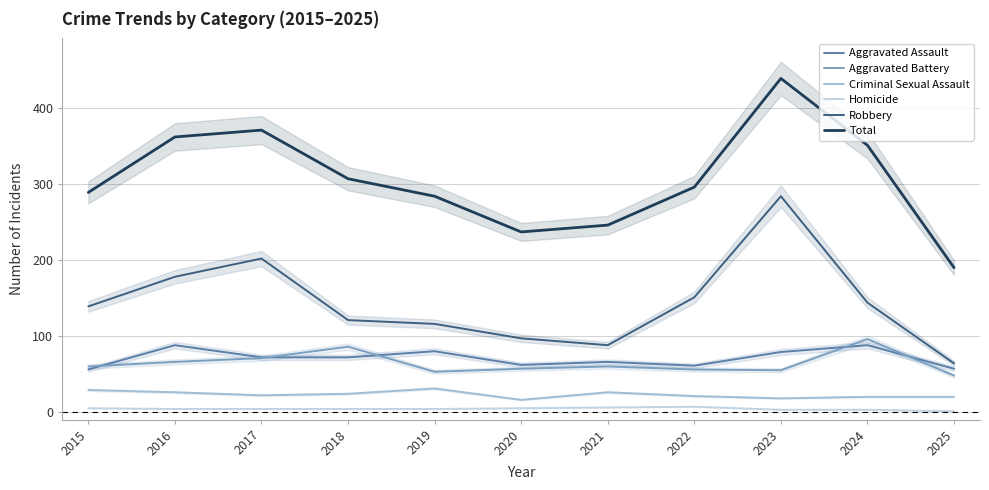

True or false: Criminal Sexual Assault and Total cross at least once.

False